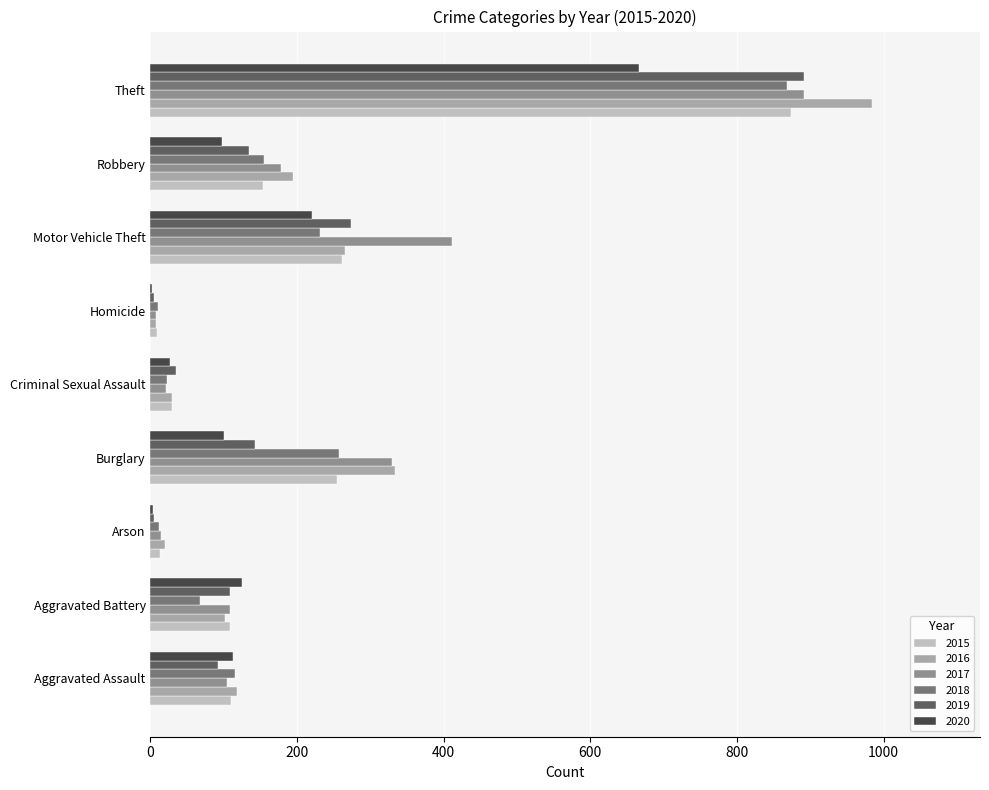

True or false: 2020 has a value of 666 at Theft.

True